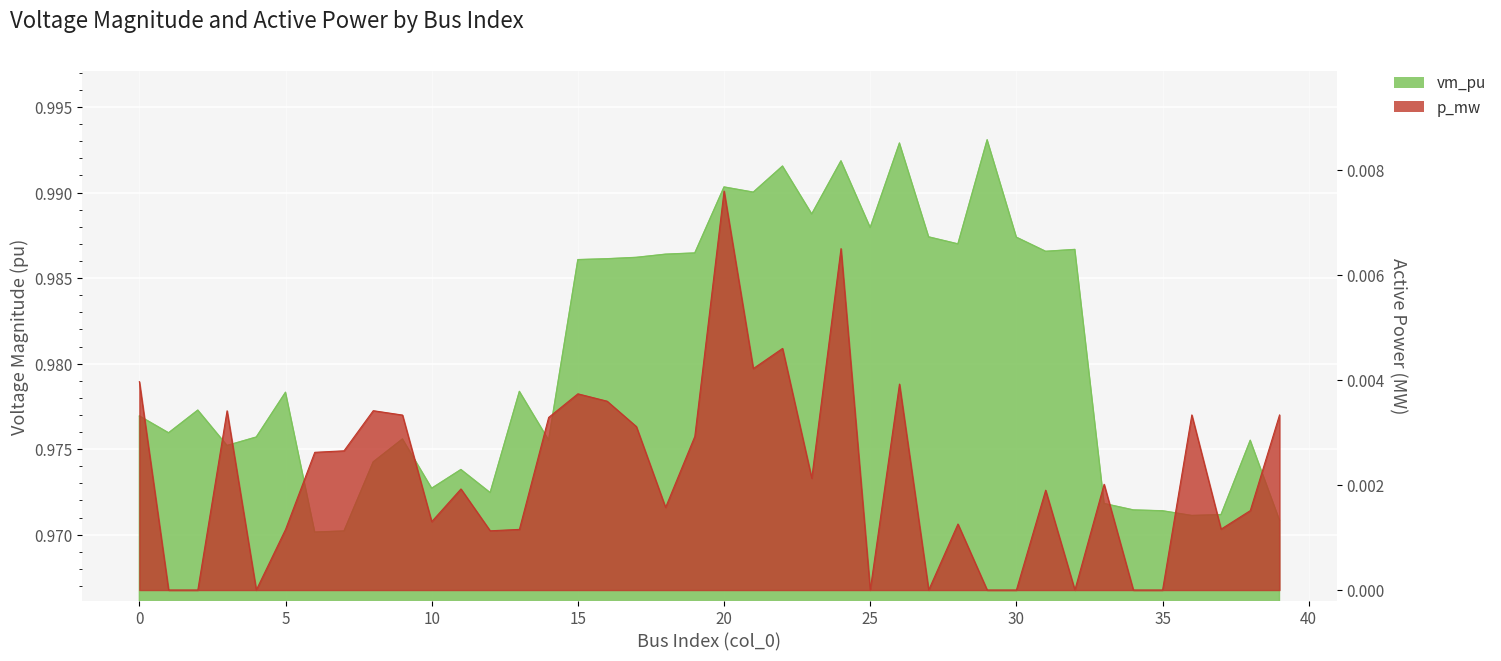

Is the value of p_mw at 39 greater than the value of vm_pu at 3?

No